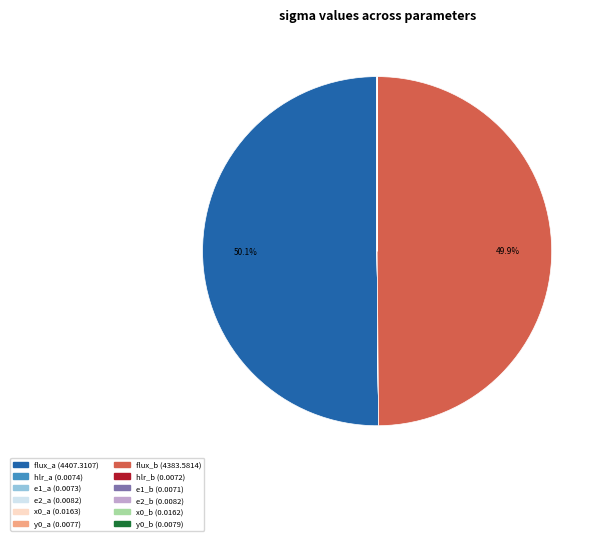

Between flux_a and flux_b, which is larger?

flux_a